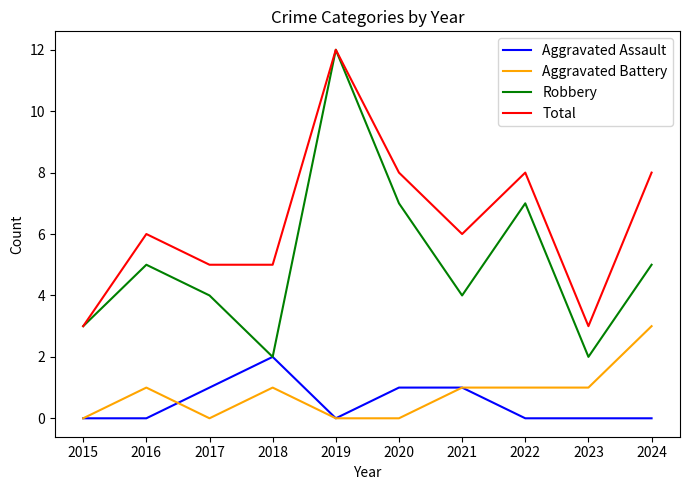

What is the difference between the highest and lowest values at 2021?

5